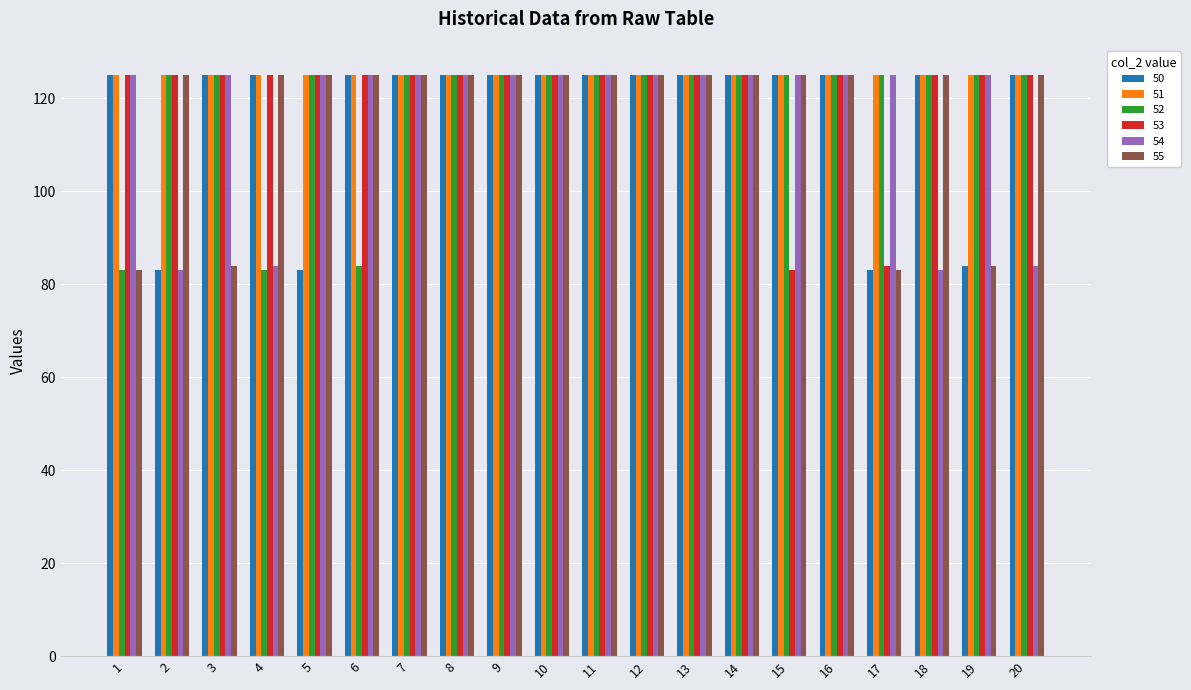

At how many categories does at least one series exceed 91?

20